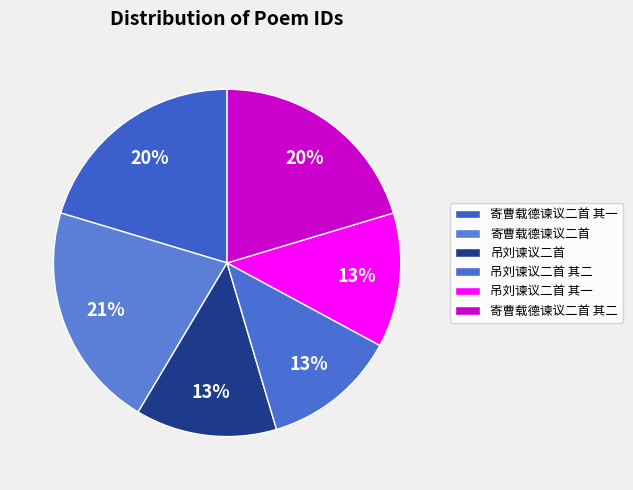

How many slices are in this pie chart?

6